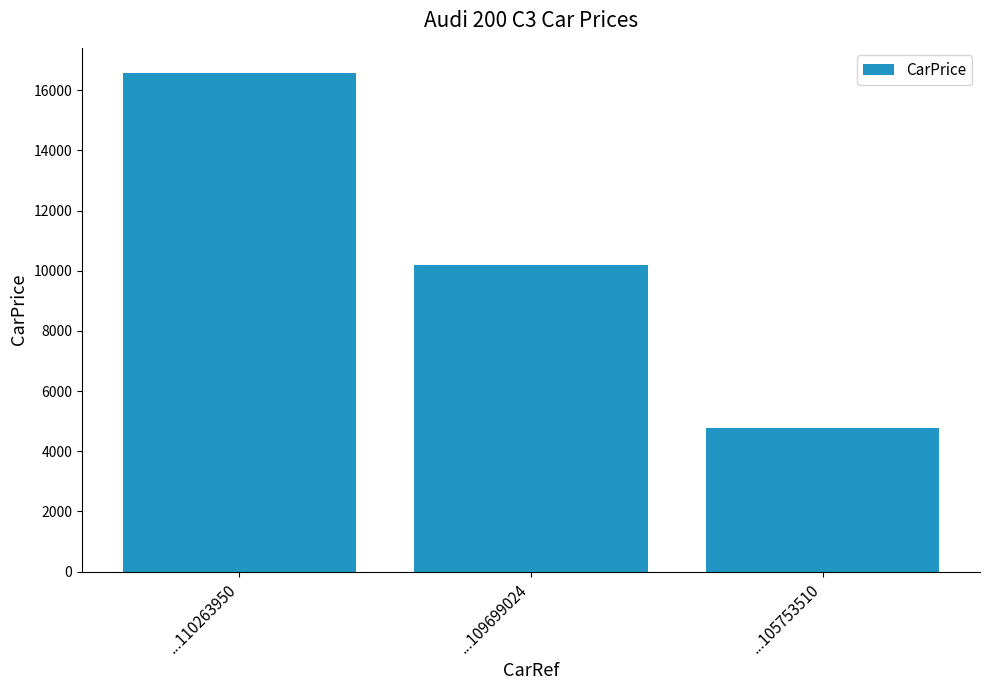

Where does the data first go above 10202?

...110263950